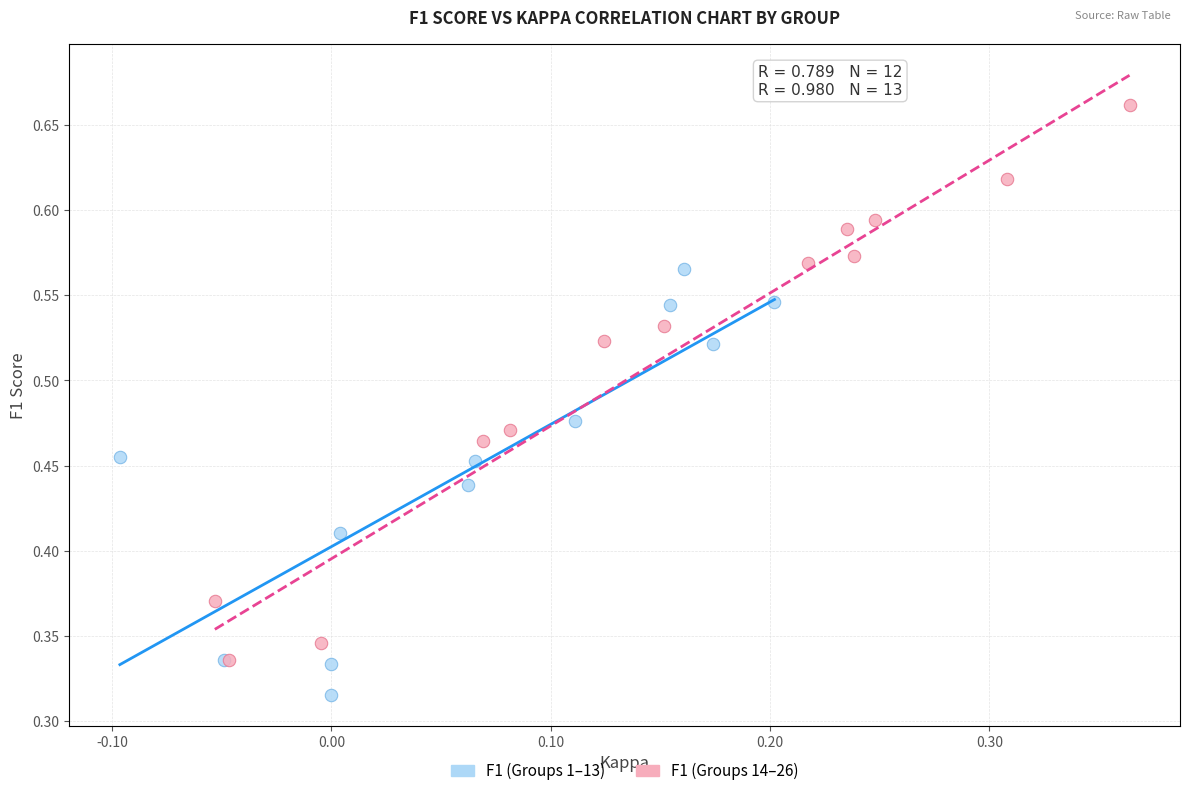

Which series has the widest spread of Y values?

F1 (Groups 14–26)